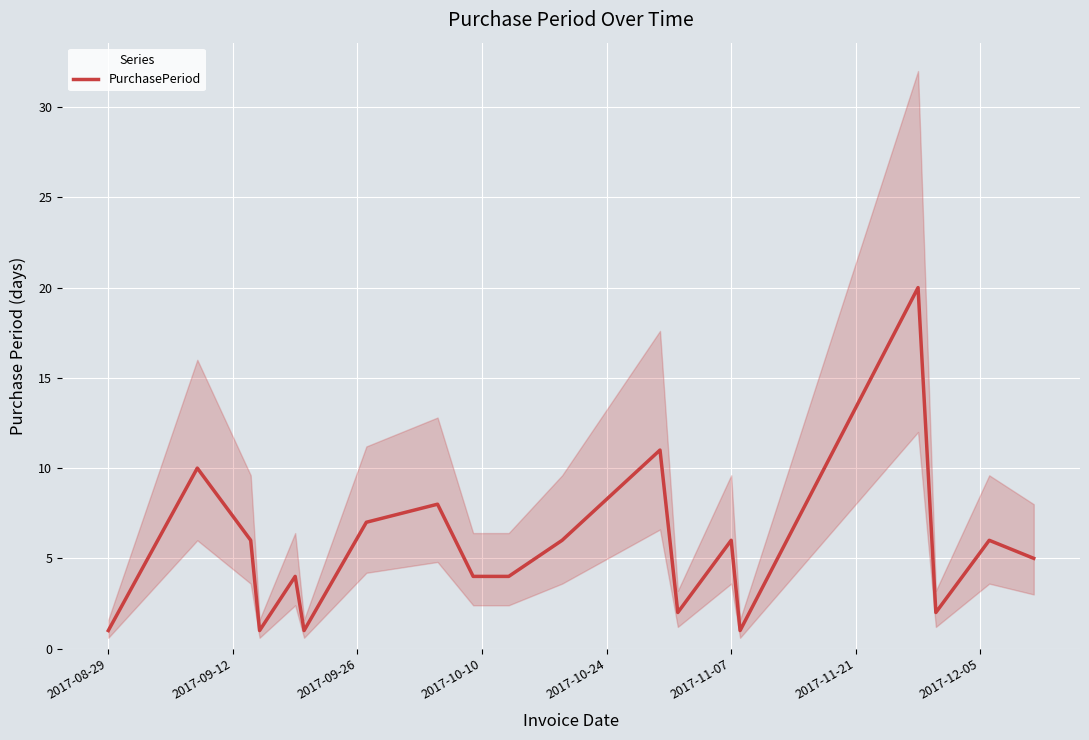

What is the minimum value shown in the chart?

1